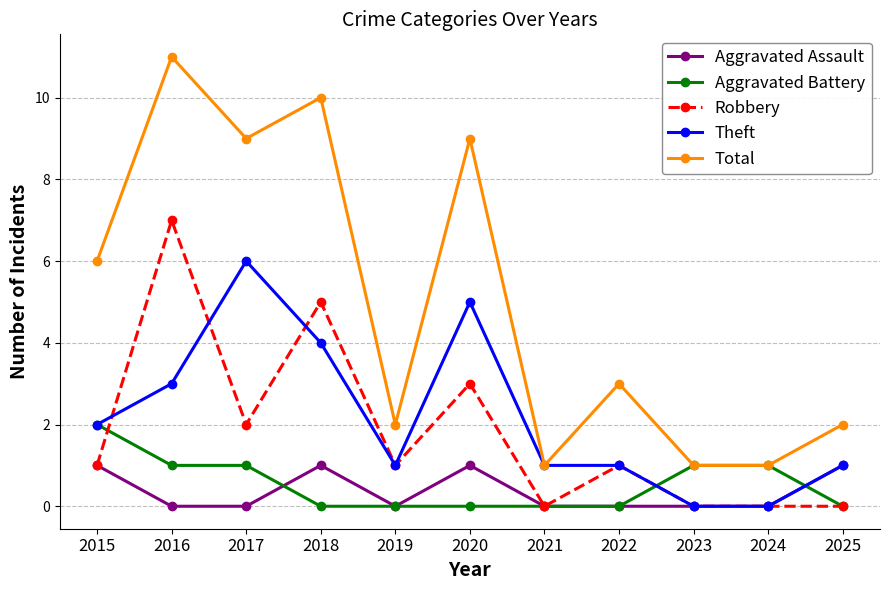

Rank the series by their maximum value, from highest to lowest.

Total, Robbery, Theft, Aggravated Battery, Aggravated Assault